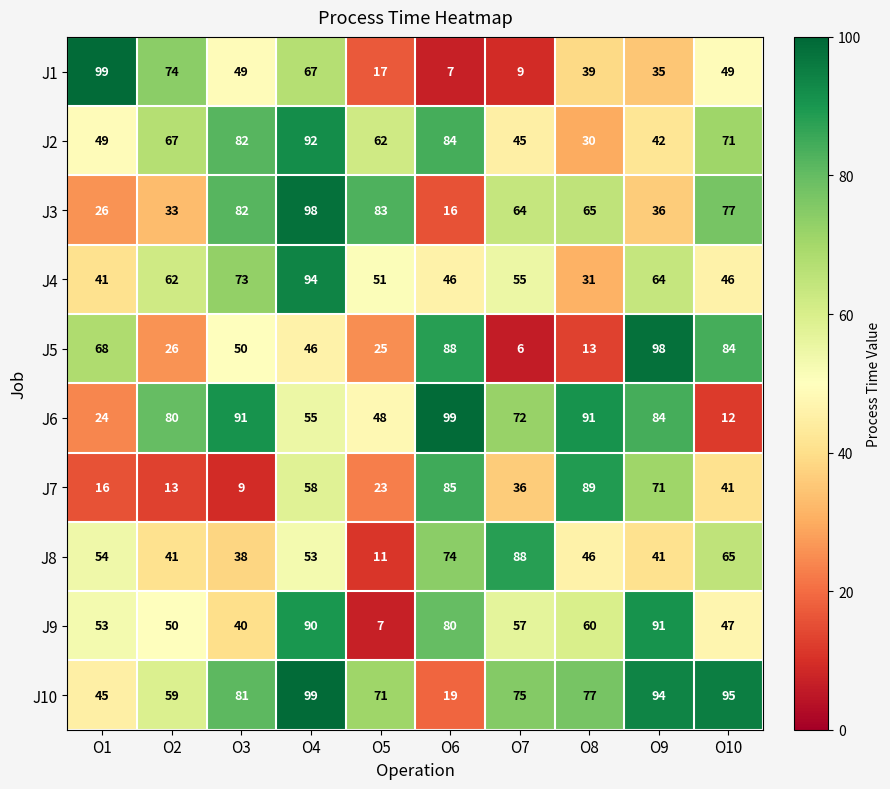

What is the total value across all series at O5?

398